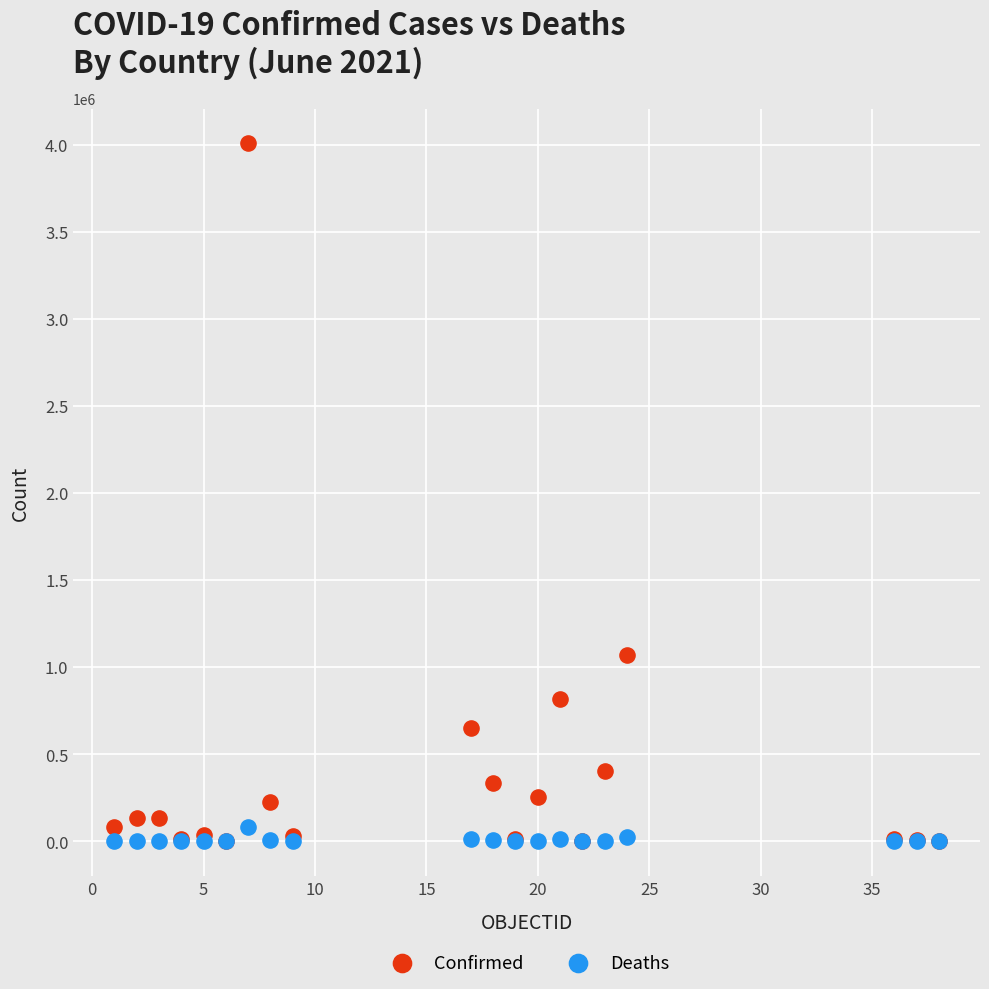

In the Confirmed series, what Y value is closest to 2005017?

1072175